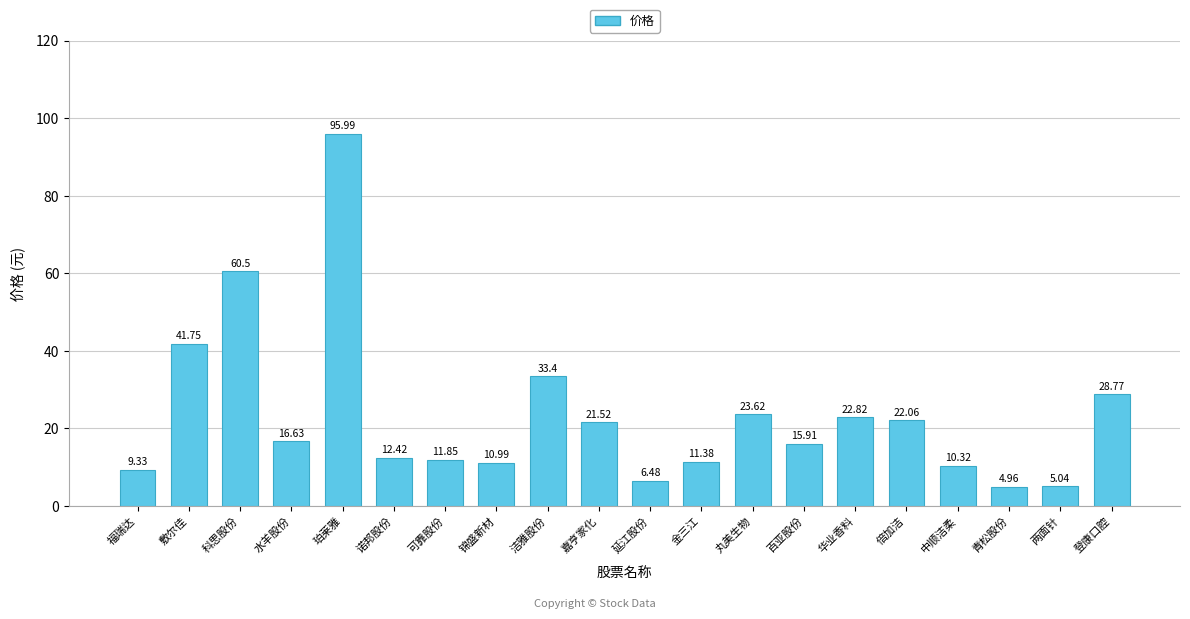

What position from the right is 洁雅股份?

12